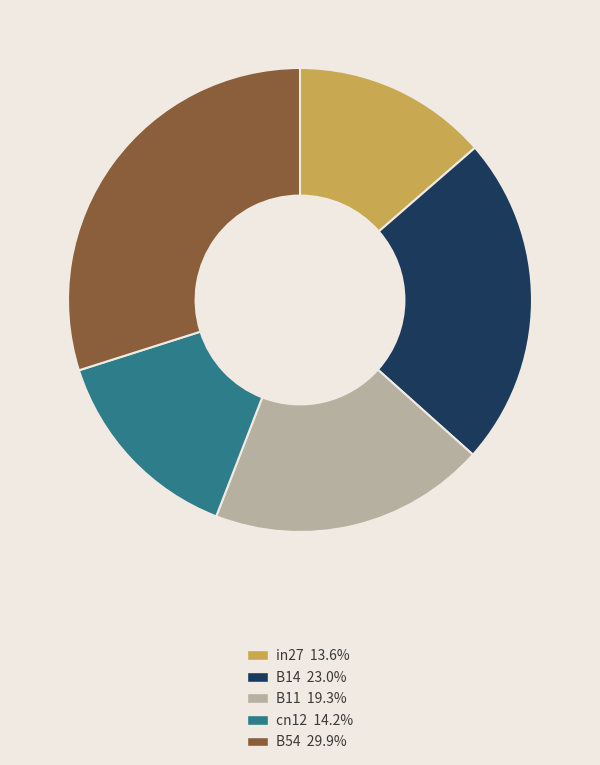

Is there a majority slice in this chart?

No